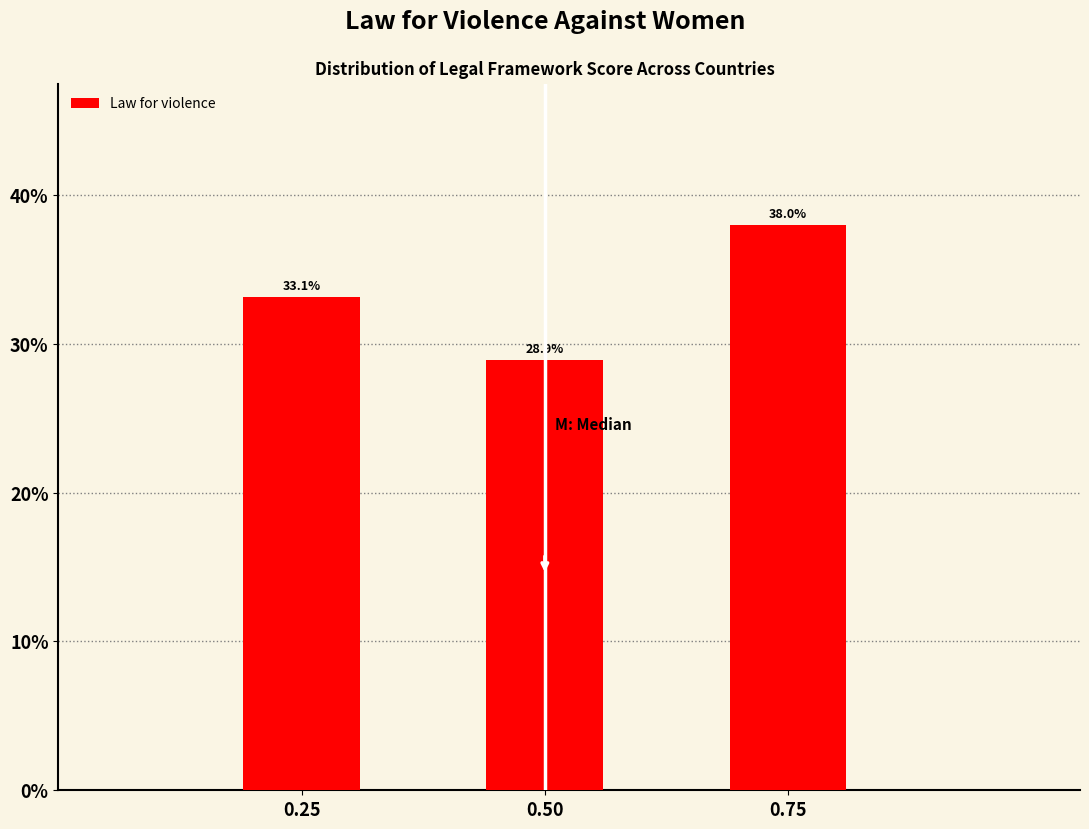

Reading right to left, what are all the values shown in this chart?

0.75=38.0	0.50=28.9	0.25=33.1